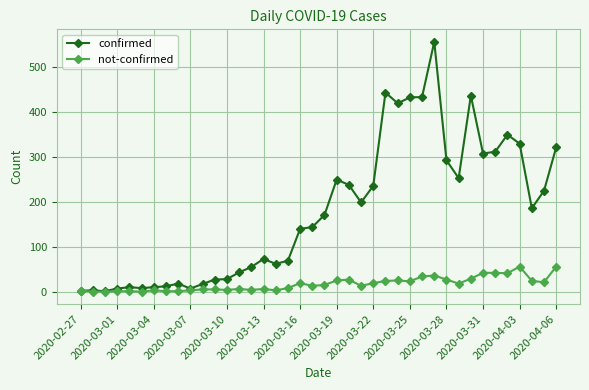

What is the maximum value for confirmed?

557